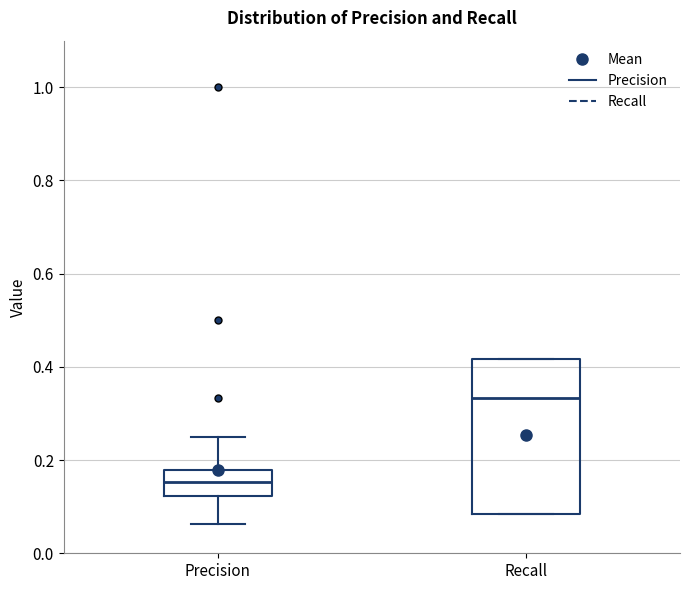

Where is the upper edge of the box for Recall on the y-axis? The values are not printed on the chart, so give them approximately, as read against the axis.

0.42